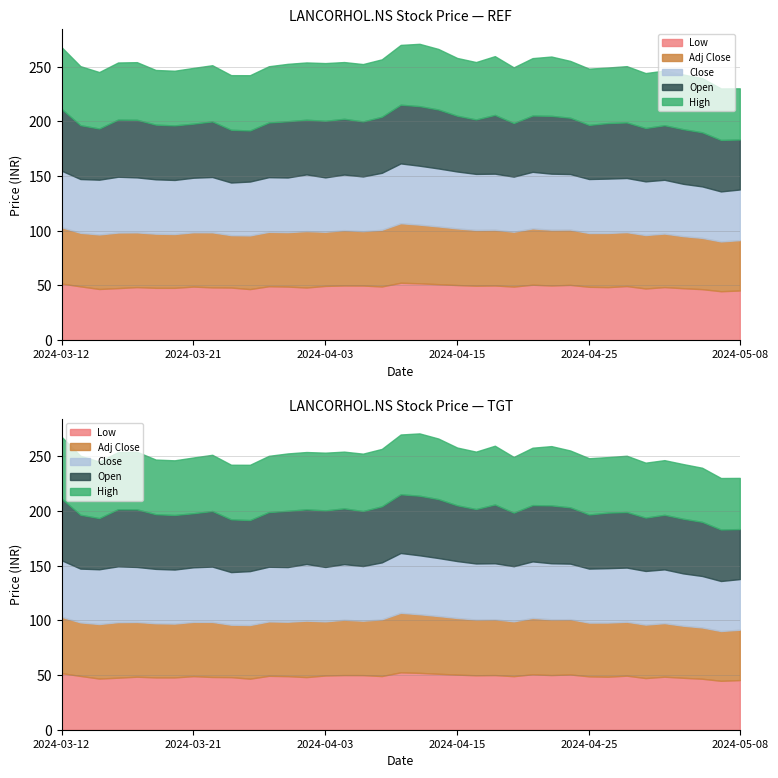

The Close series shows 49.8 at 2024-04-26. True or false?

True